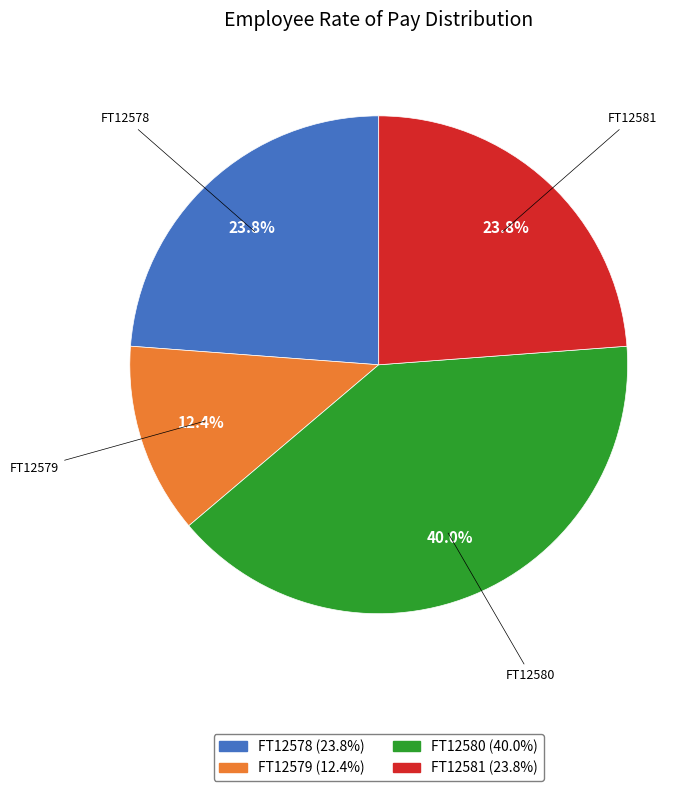

To the nearest percent, what is the difference between the FT12581 and FT12579 slice percentages?

11%